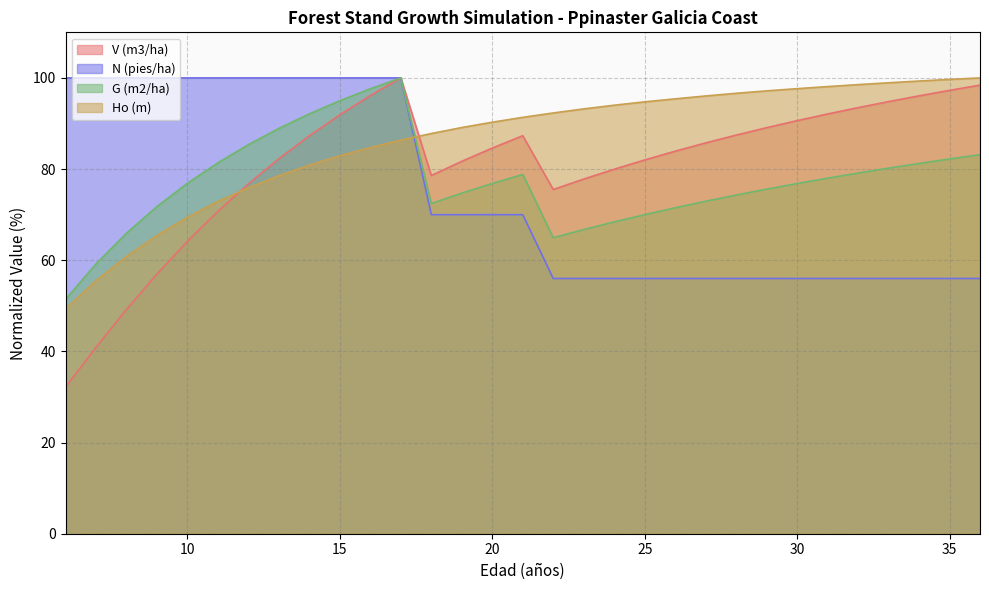

True or false: V (m3/ha) and G (m2/ha) cross at least once.

False